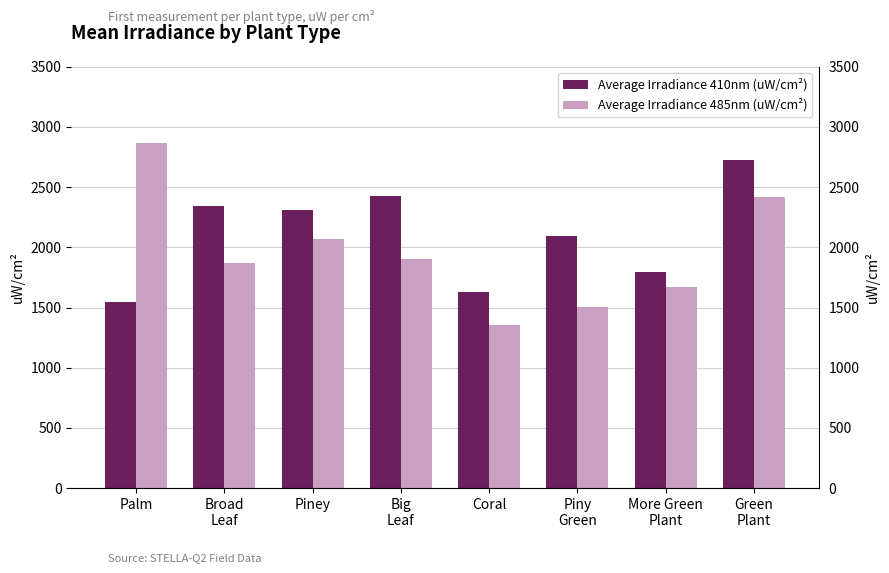

How many bars are there in each group?

2